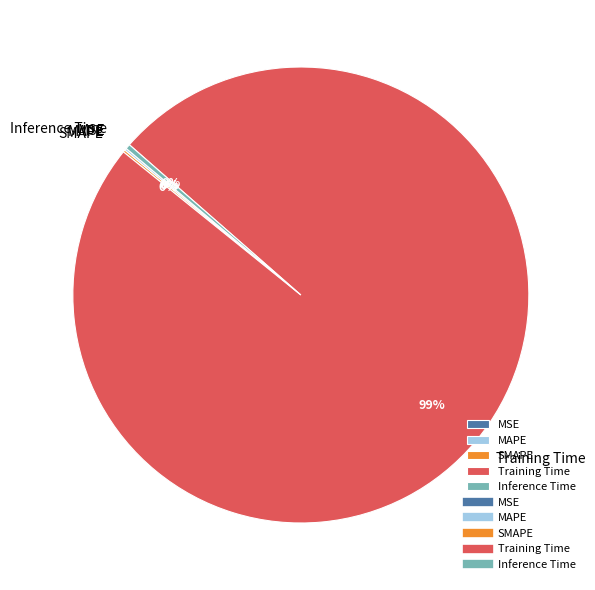

Is Training Time the majority of the pie?

Yes